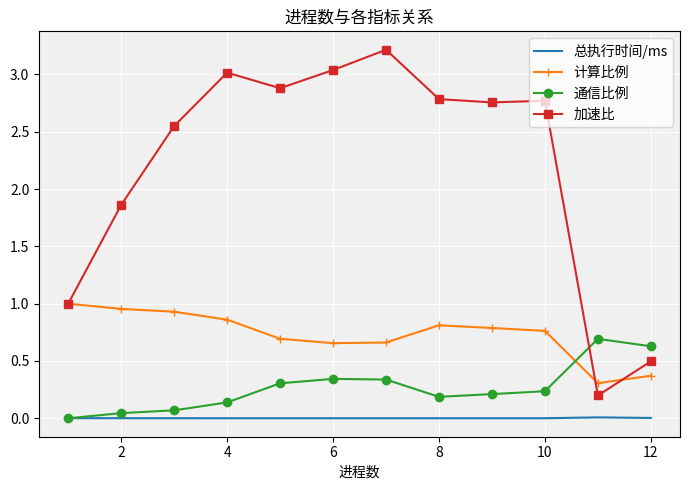

After their last crossing, which series has the higher values: 计算比例 or 加速比?

加速比